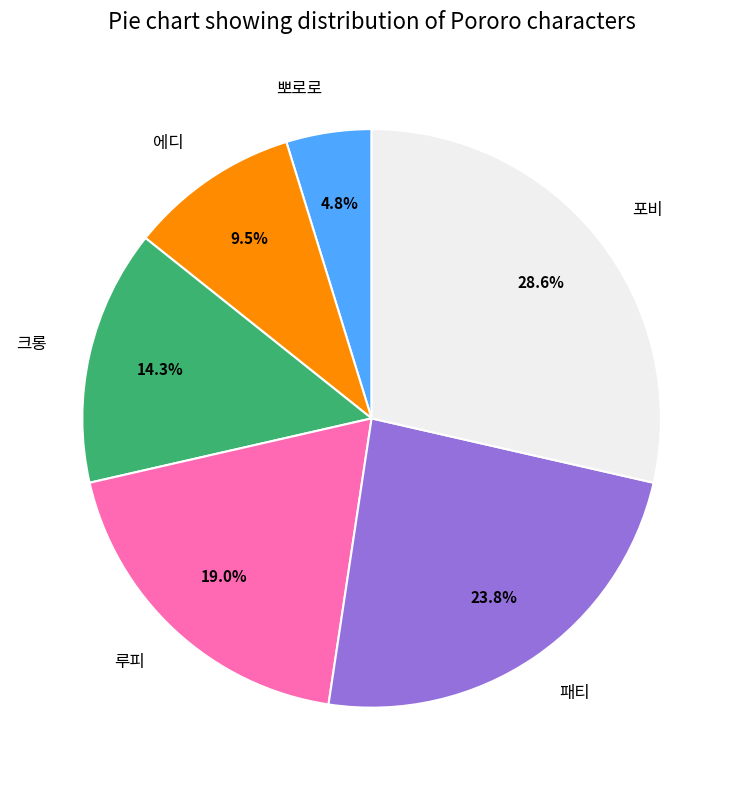

What is the smallest slice in the pie chart?

뽀로로